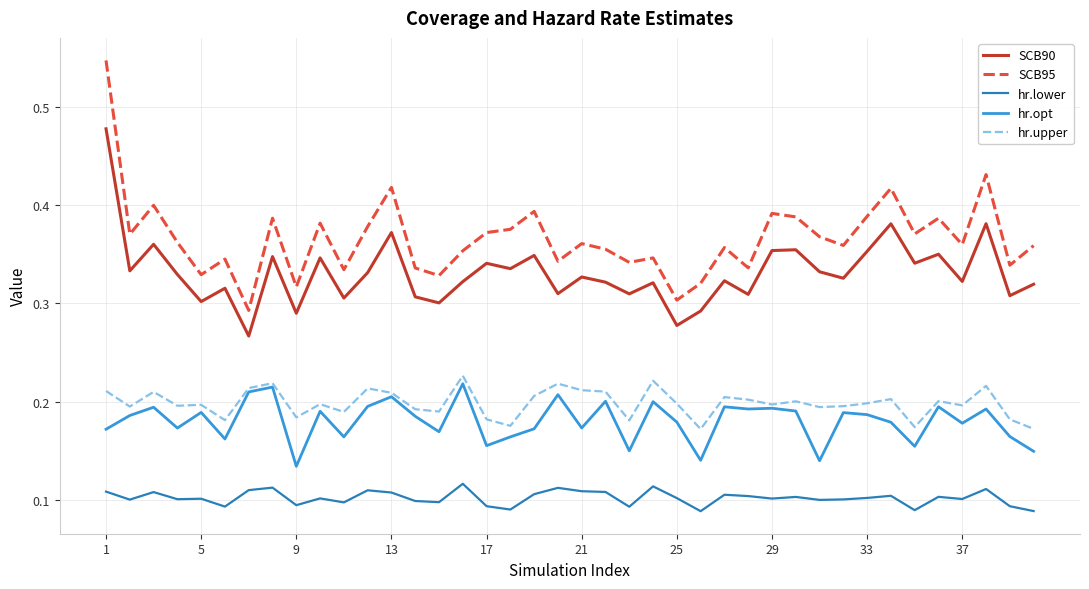

Which series has the largest range (max minus min)?

SCB95